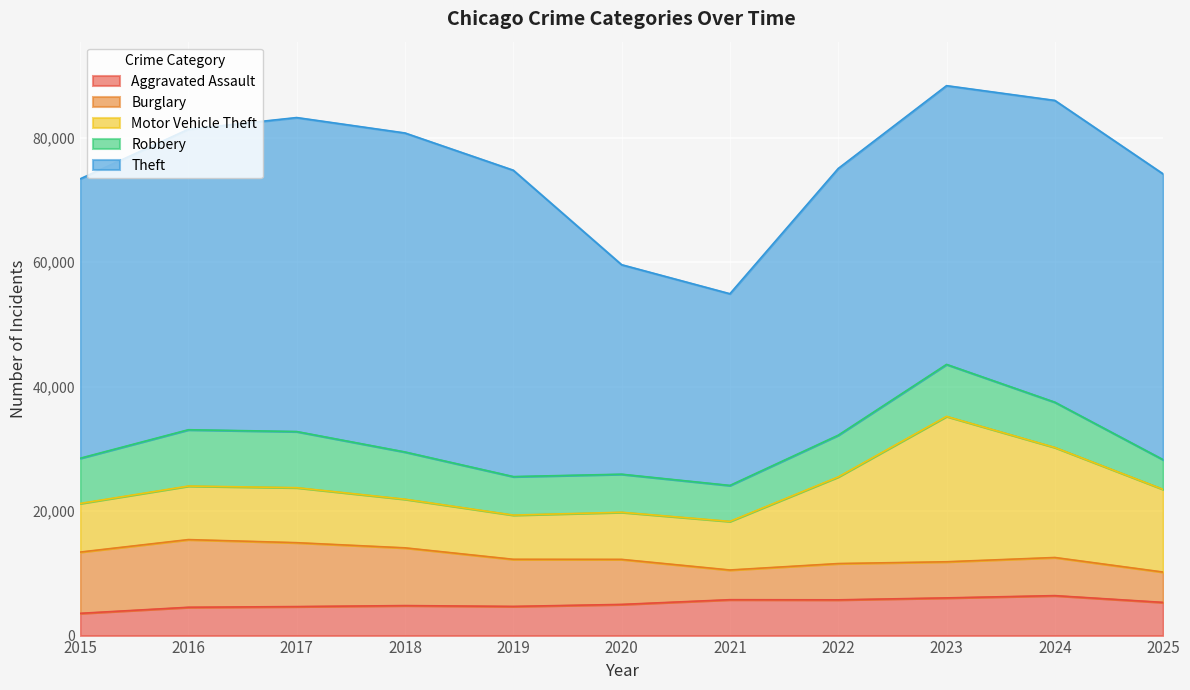

What is the approximate value of Theft at 2021, to the nearest 10?

30810